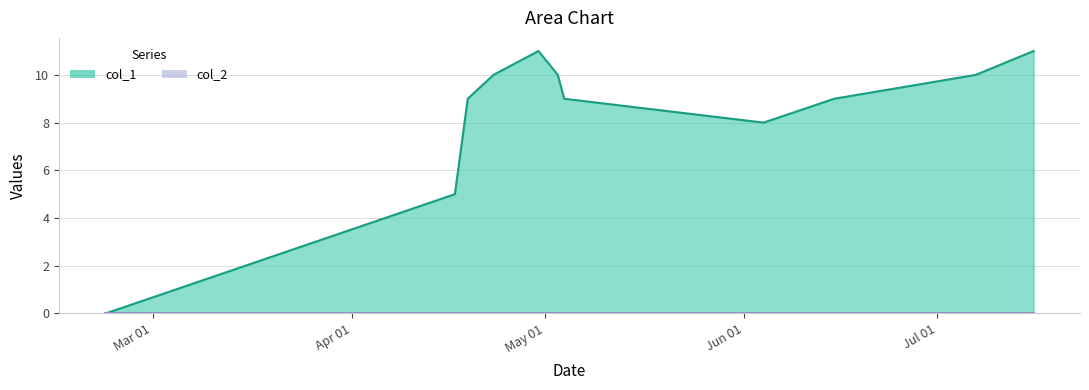

What is the value of the 12th point from the left?

11